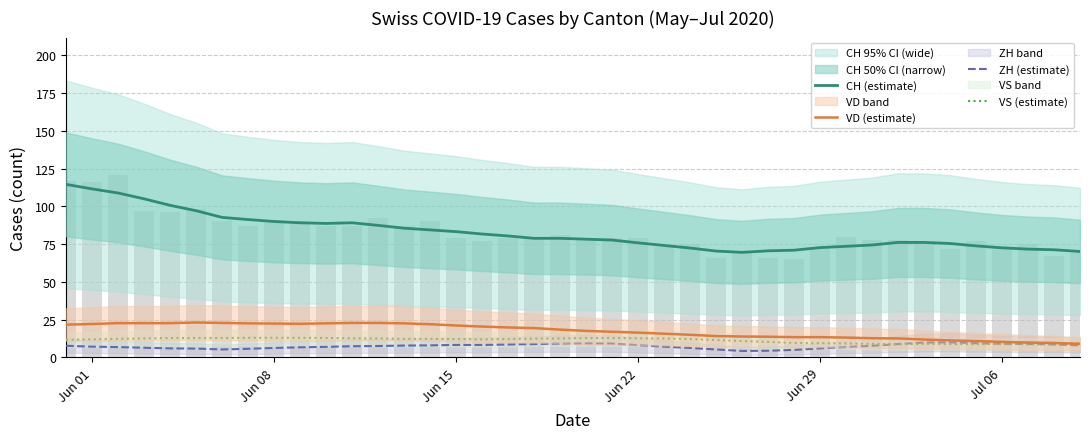

What is the sum of all VS (estimate) values?

455.0